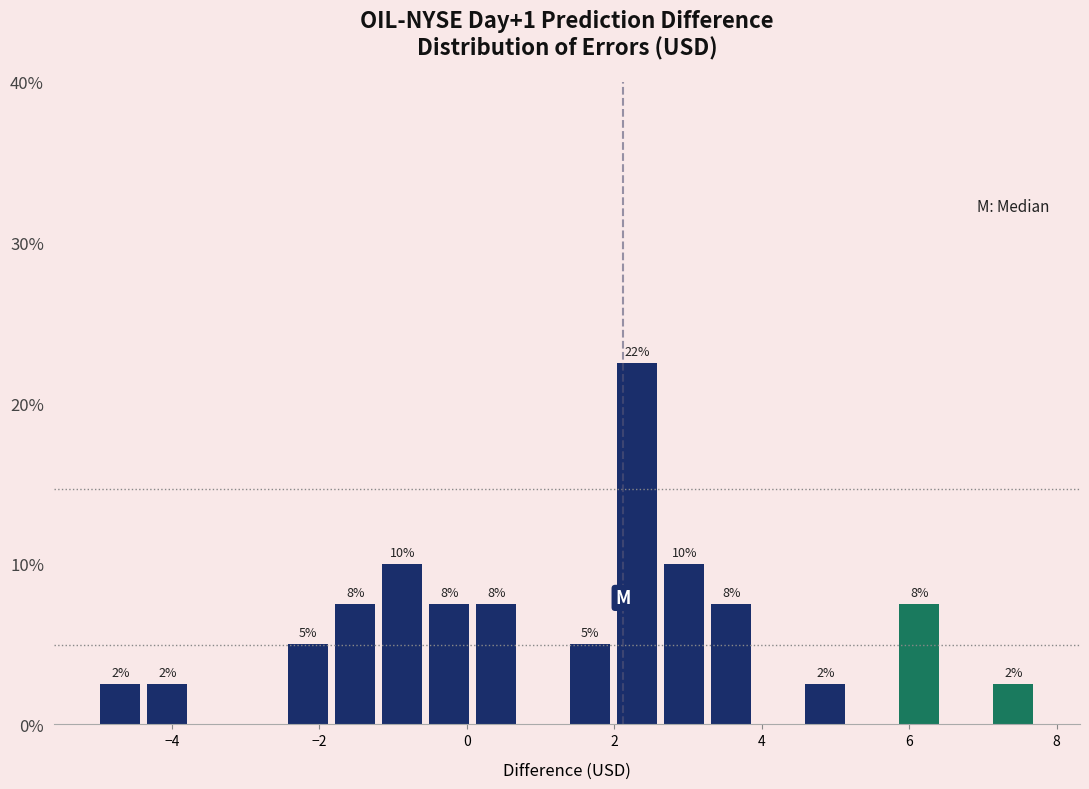

Read against the x-axis, roughly where is the centre of the tallest bar?

2.4